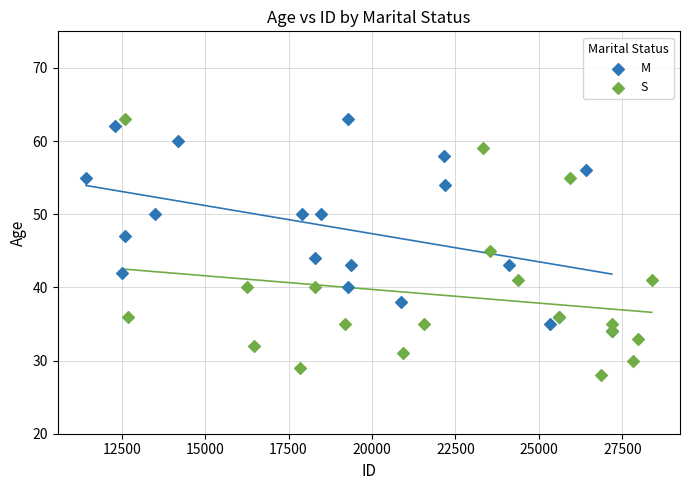

What are all the series names shown in the legend?

M, S